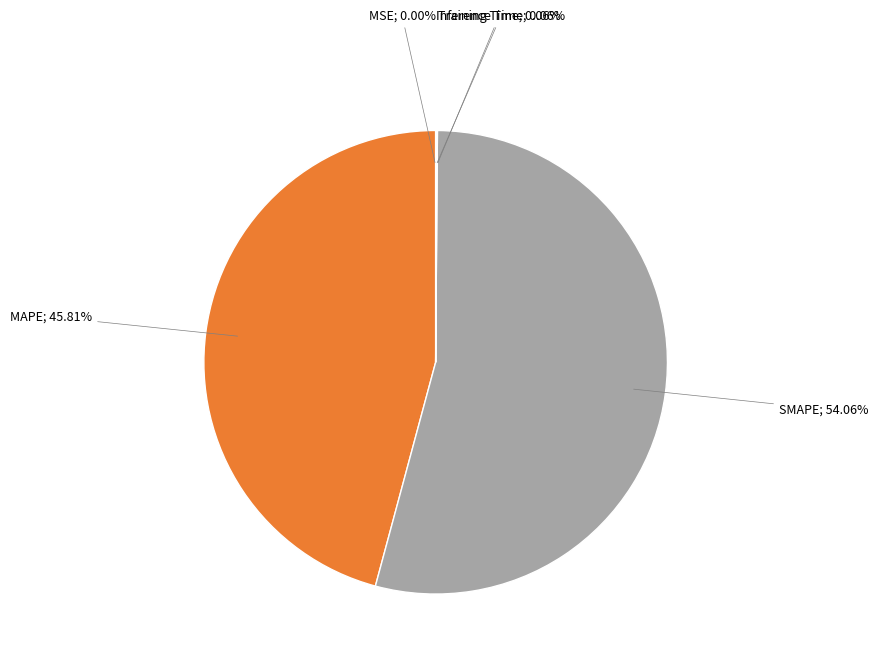

Does any single category account for the majority?

Yes